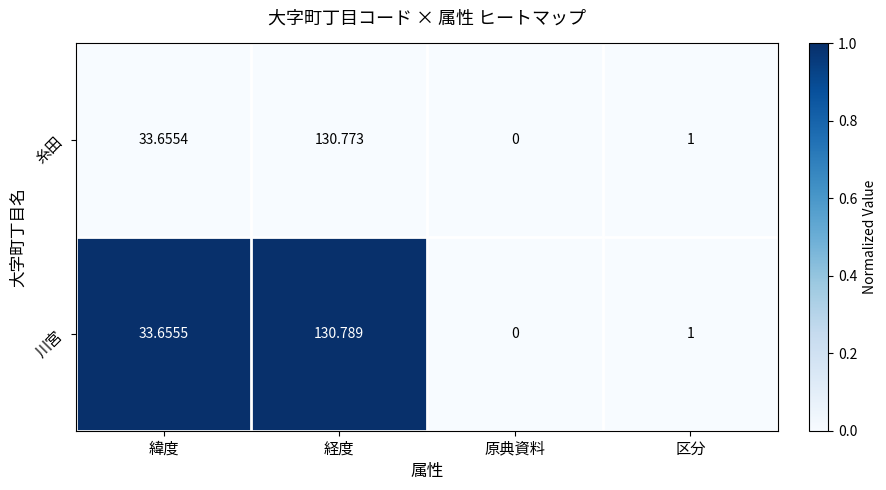

Rank the series by their maximum value, from lowest to highest.

糸田, 川宮